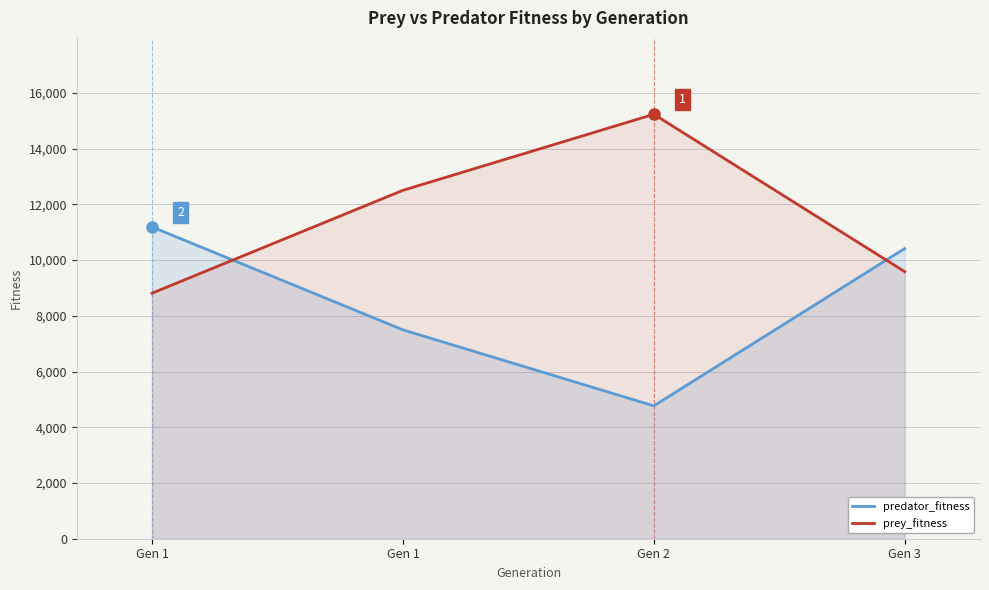

Is the value of predator_fitness at Gen 1 greater than the value of prey_fitness at Gen 2?

No